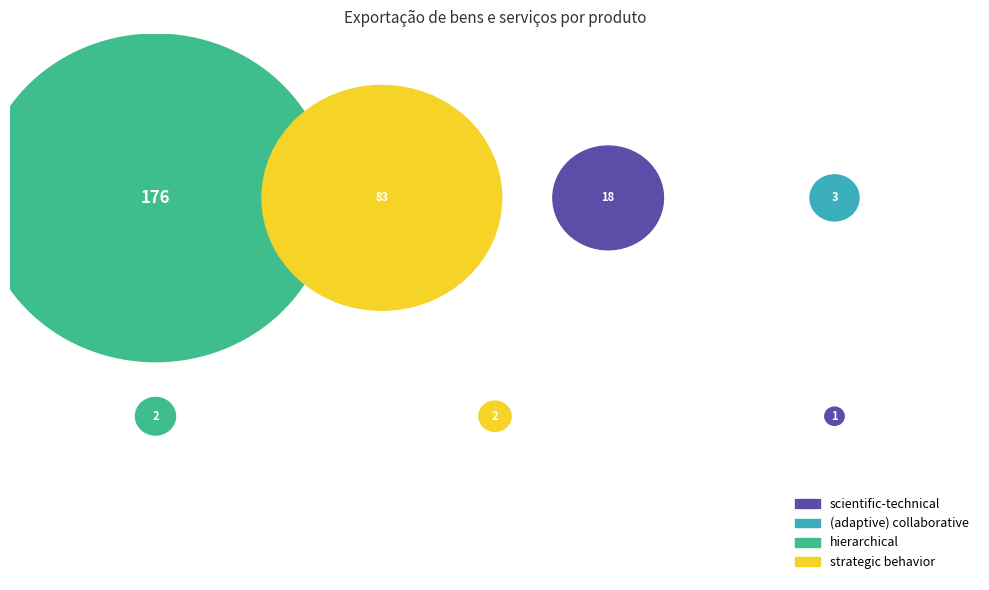

Is there a majority slice in this chart?

Yes